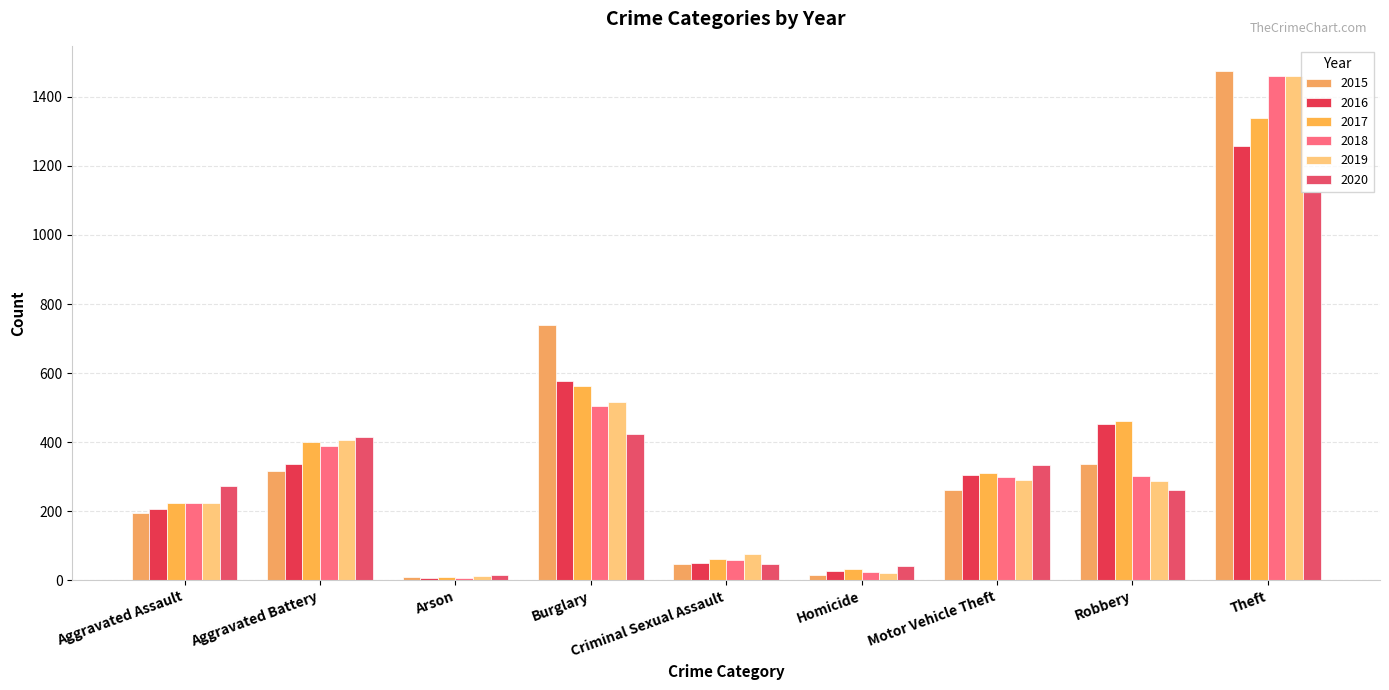

At which category is the sum across all series the highest?

Theft